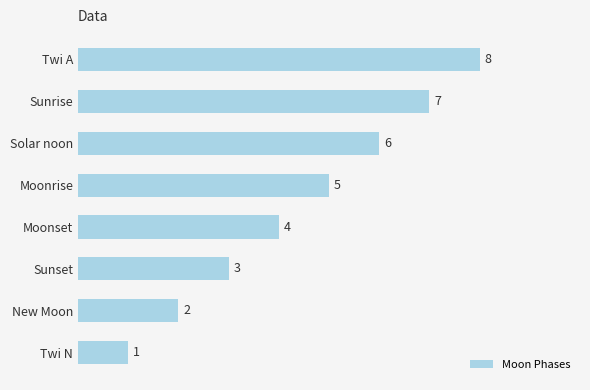

What is the minimum value shown in the chart?

1